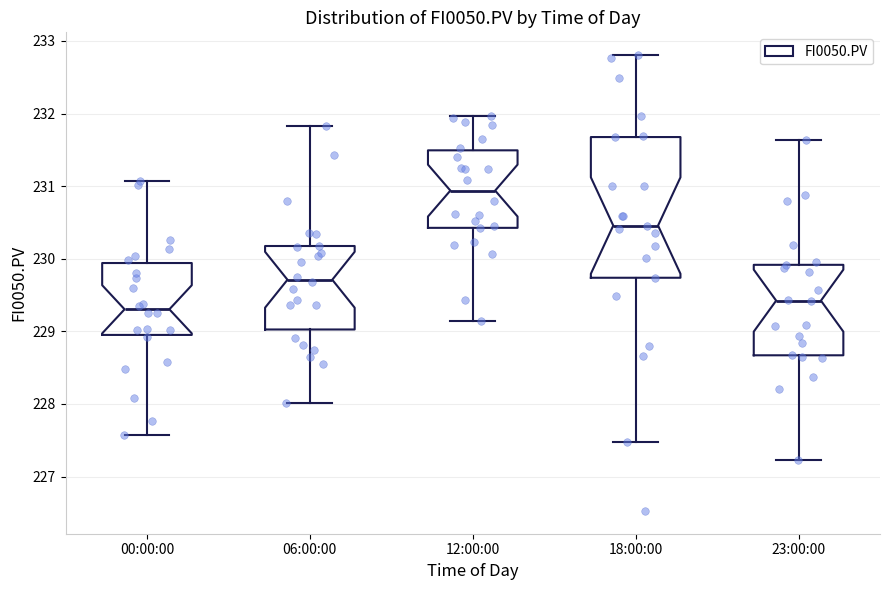

Reading left to right, read every box against the y-axis: the position of its median line, the range the box covers, and the ends of its whiskers. The values are not printed on the chart, so give them approximately, as read against the axis.

00:00:00: median 229.3, box 229.0 to 229.9, whiskers 227.6 to 231.1
06:00:00: median 229.7, box 229.0 to 230.2, whiskers 228.0 to 231.8
12:00:00: median 230.9, box 230.4 to 231.5, whiskers 229.1 to 232.0
18:00:00: median 230.5, box 229.7 to 231.7, whiskers 227.5 to 232.8
23:00:00: median 229.4, box 228.7 to 229.9, whiskers 227.2 to 231.6